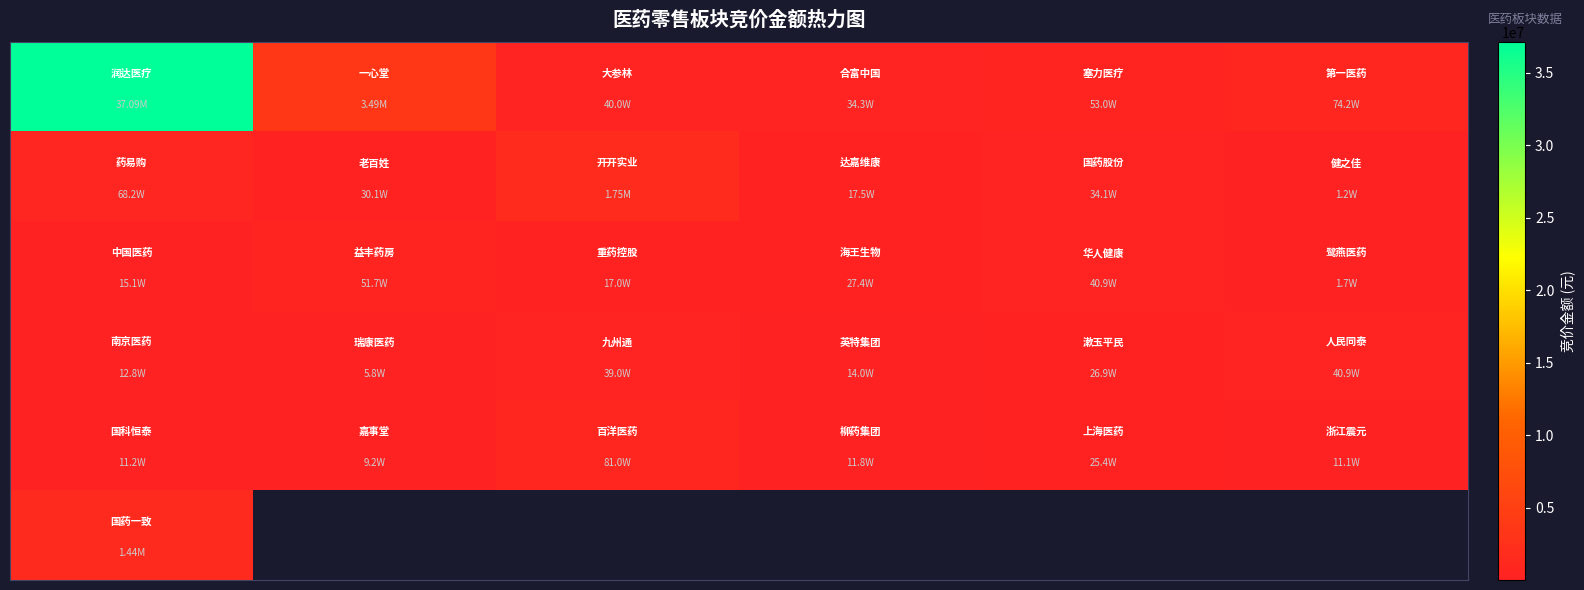

Count the number of data series in this chart.

6